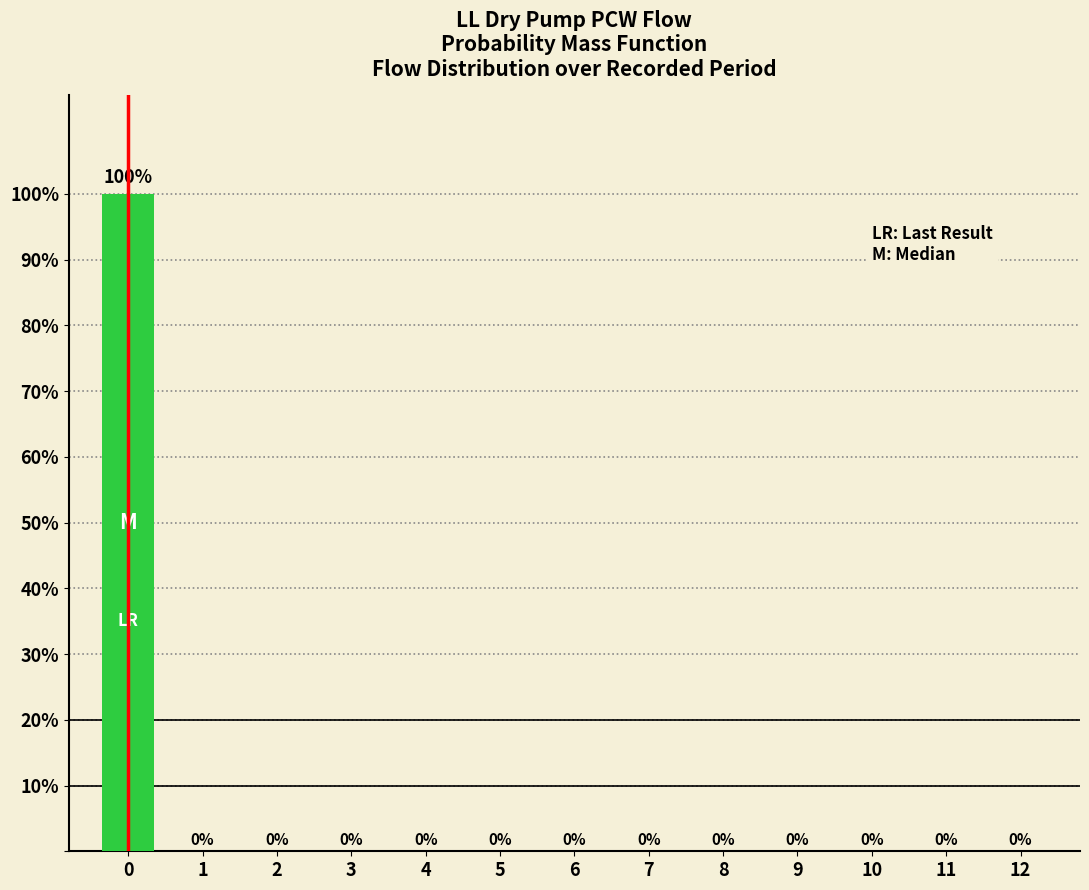

Reading left to right, transcribe all the data shown in this chart.

0=100	1=0	2=0	3=0	4=0	5=0	6=0	7=0	8=0	9=0	10=0	11=0	12=0